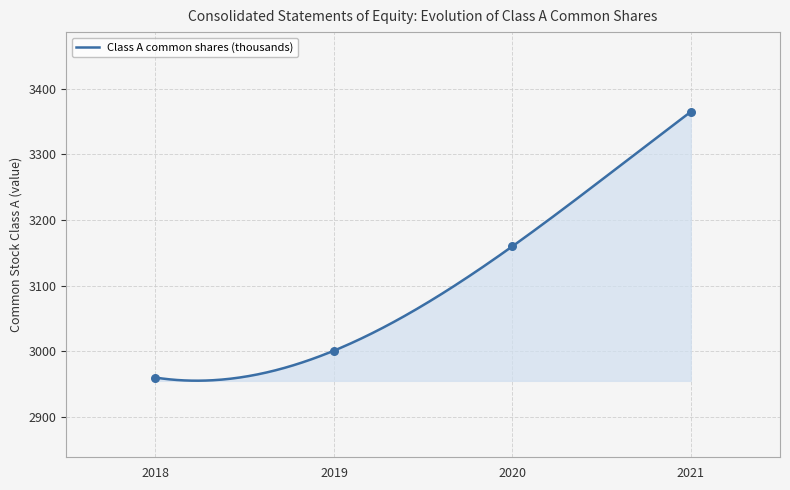

What is the ratio of the value at 2019 to the value at 2018?

1.0